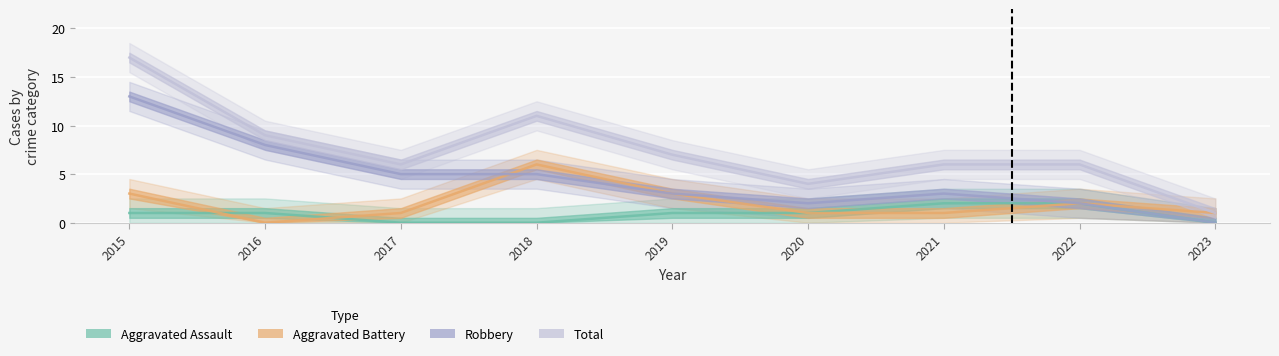

How many lines are shown in the chart?

4